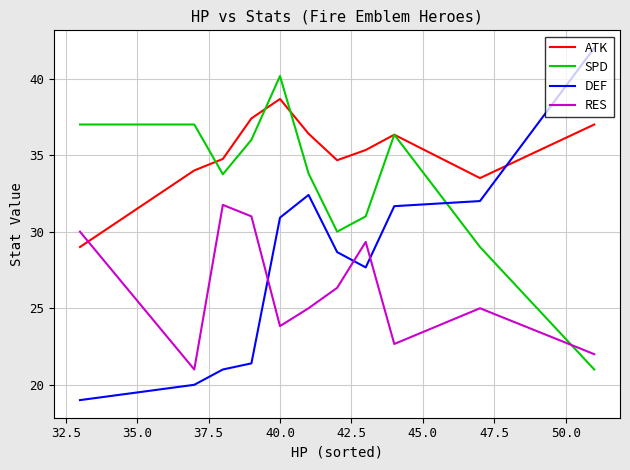

At how many categories does at least one series exceed 41?

1